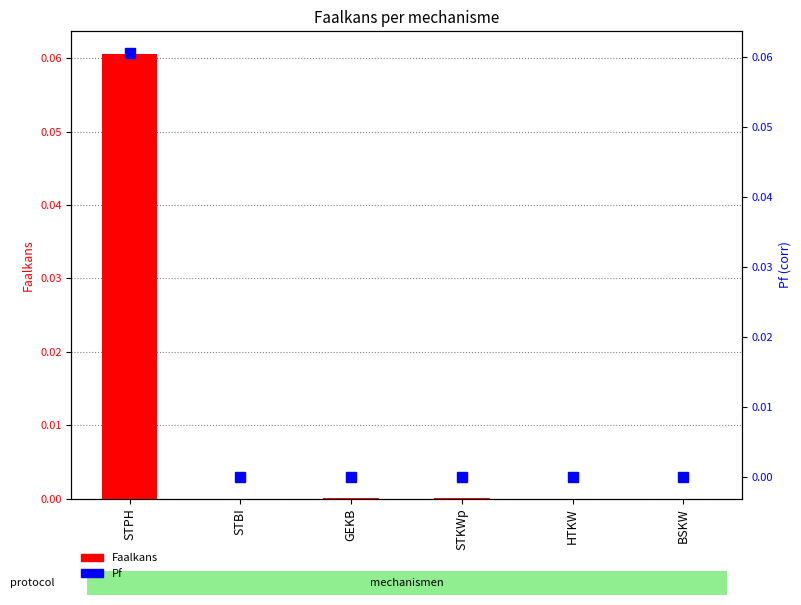

At which category is the sum across all series the highest?

STPH